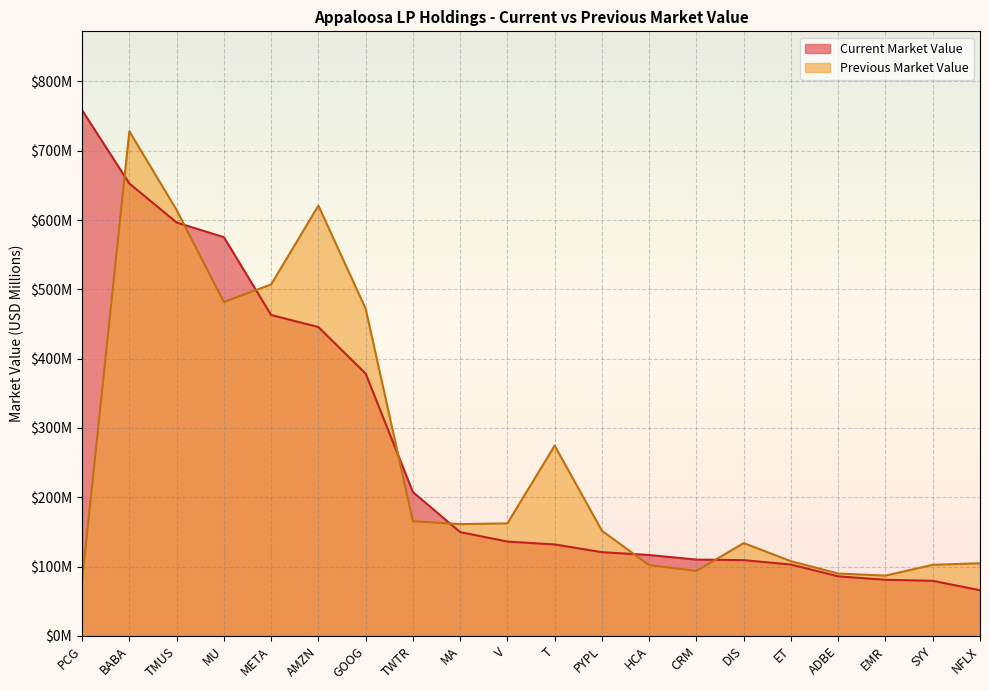

What is the maximum value for Current Market Value?

758.5